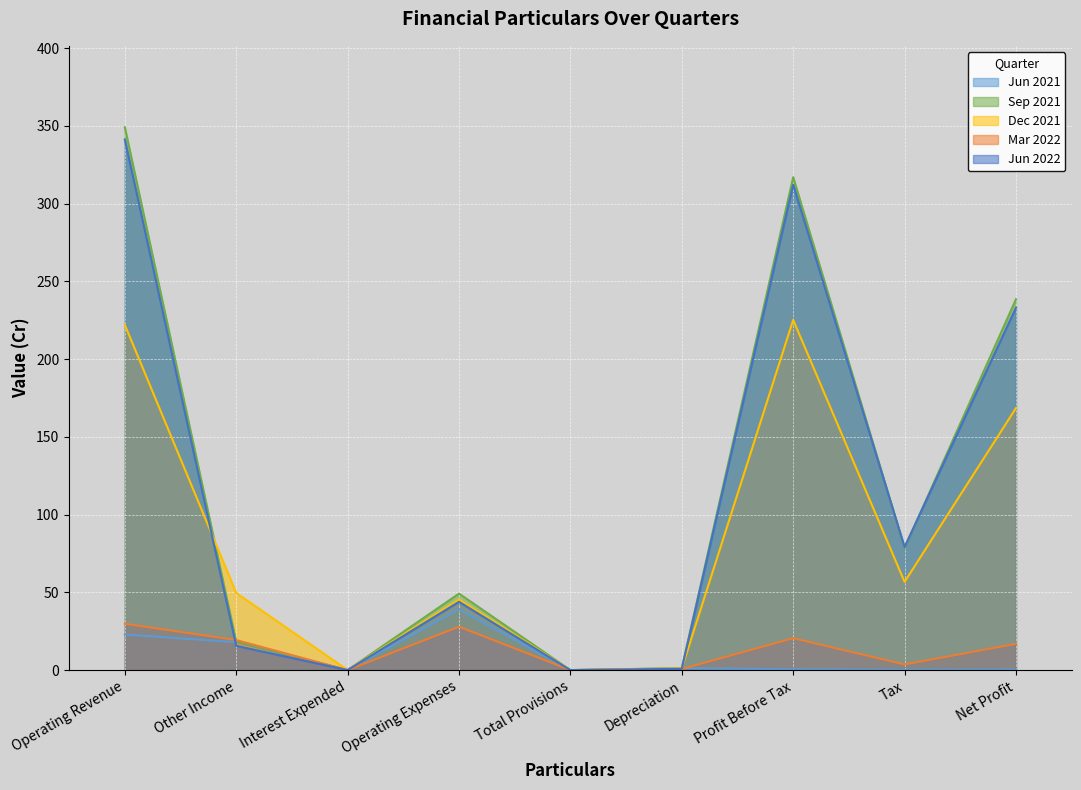

At which label is Jun 2022 closest to 170?

Net Profit